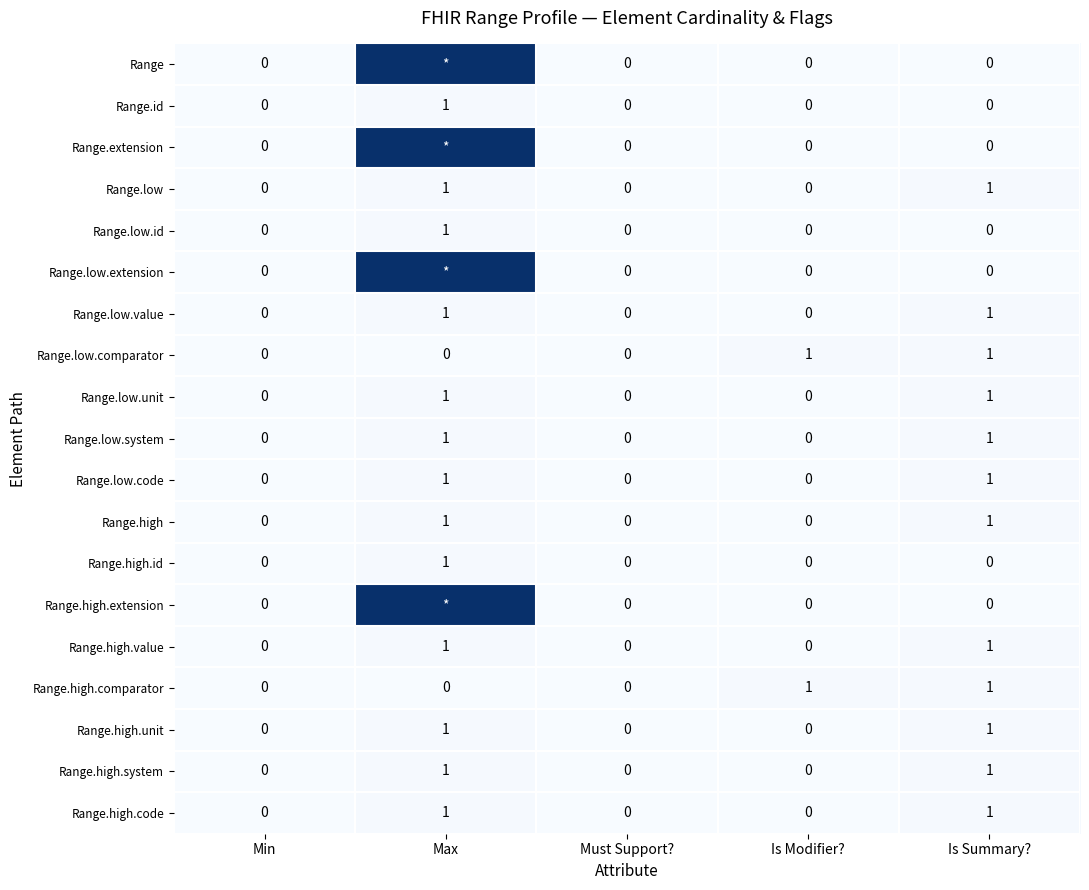

What is the difference between the second highest and minimum values in the Range.high.code series?

1